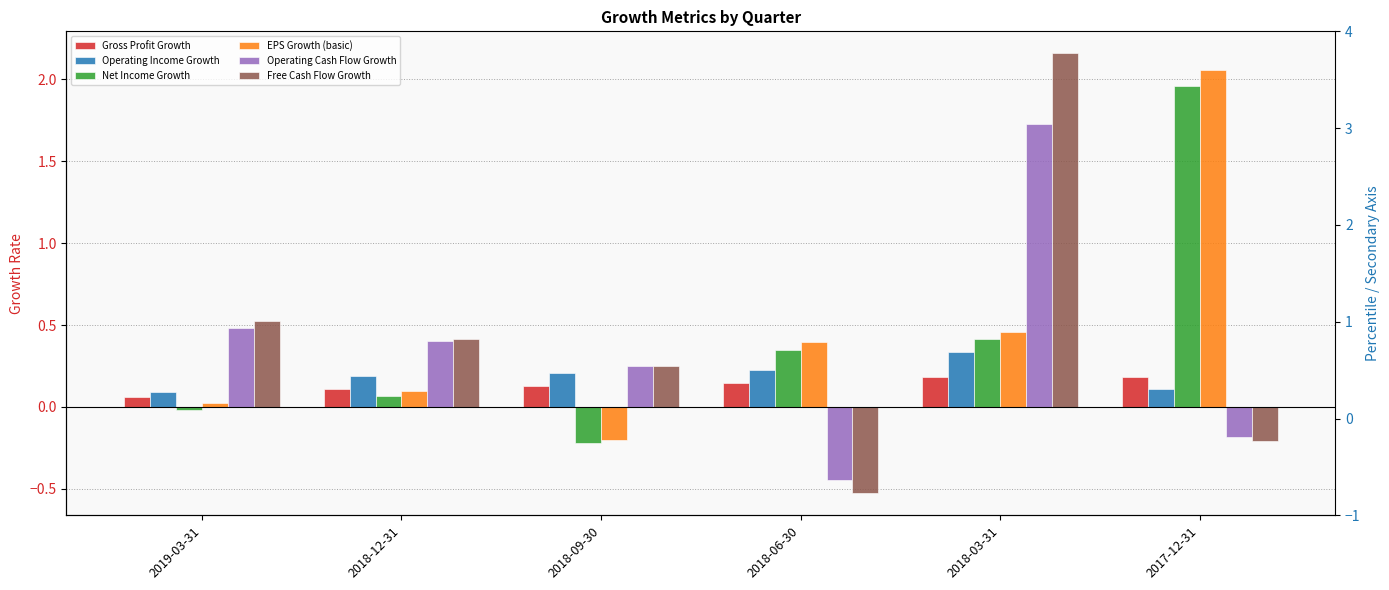

Which category has the highest value across all series?

2018-03-31